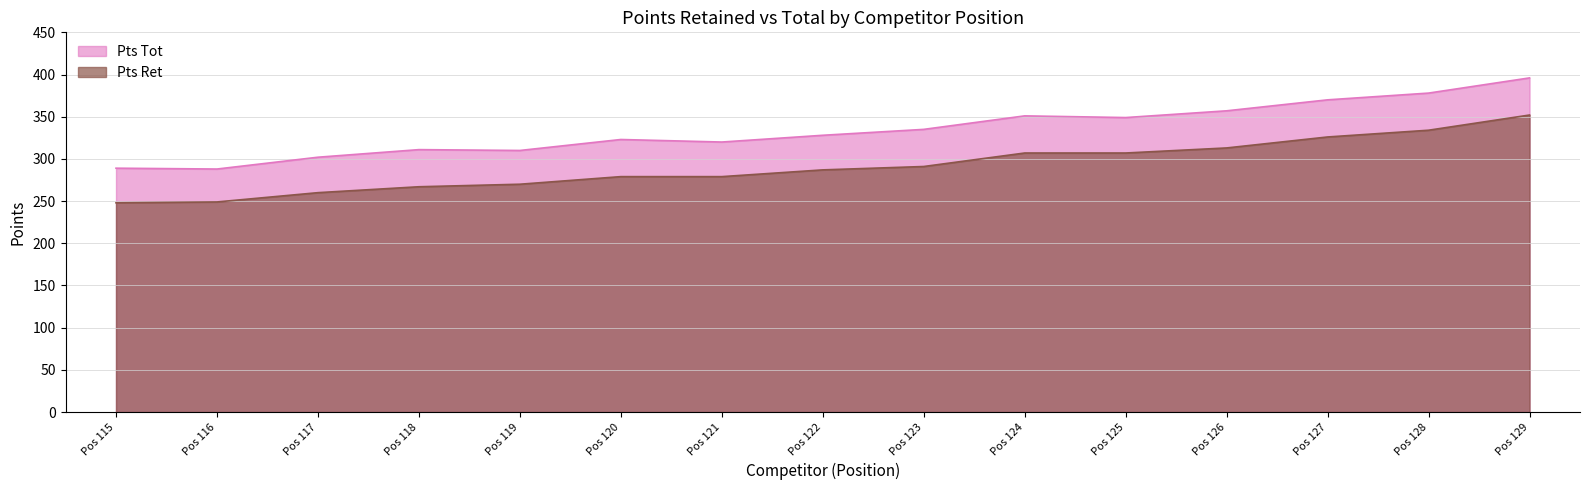

What is the difference between the highest and lowest values at Pos 115?

41